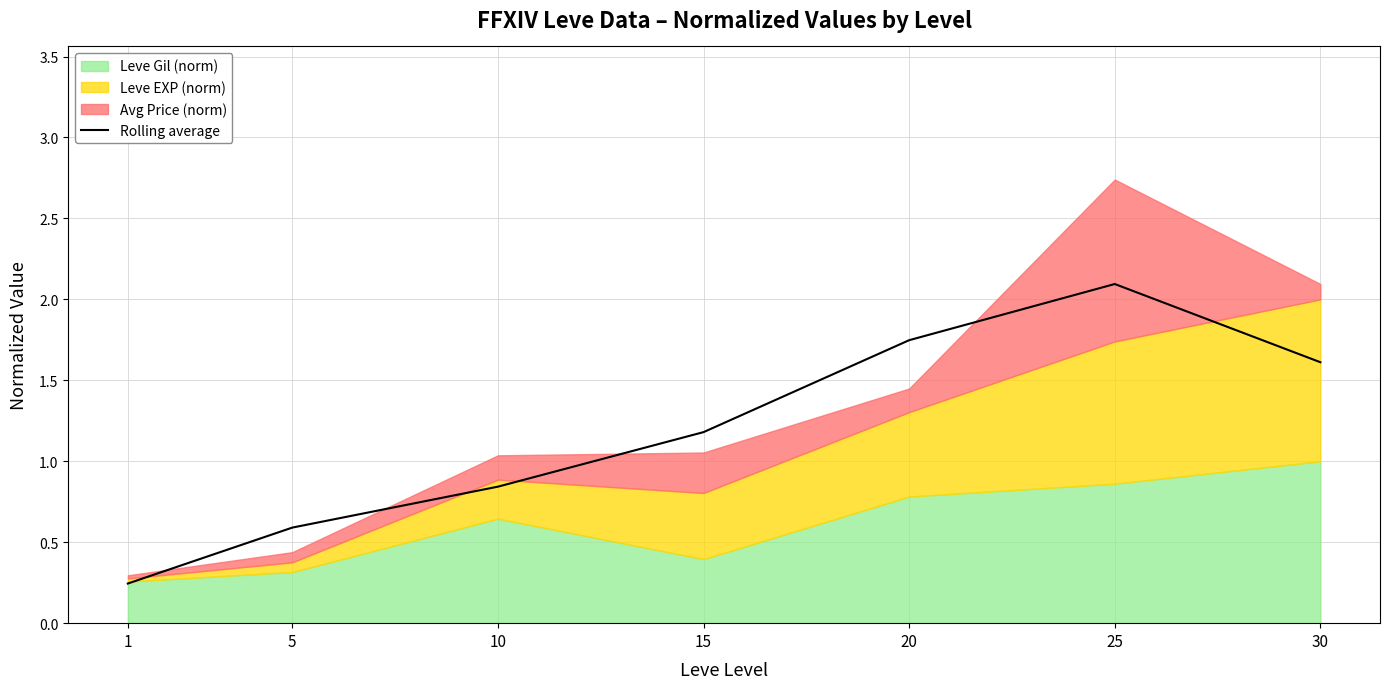

Reading left to right, what are all the values shown in this chart?

0.2	0.6	0.8	1.2	1.7	2.1	1.6